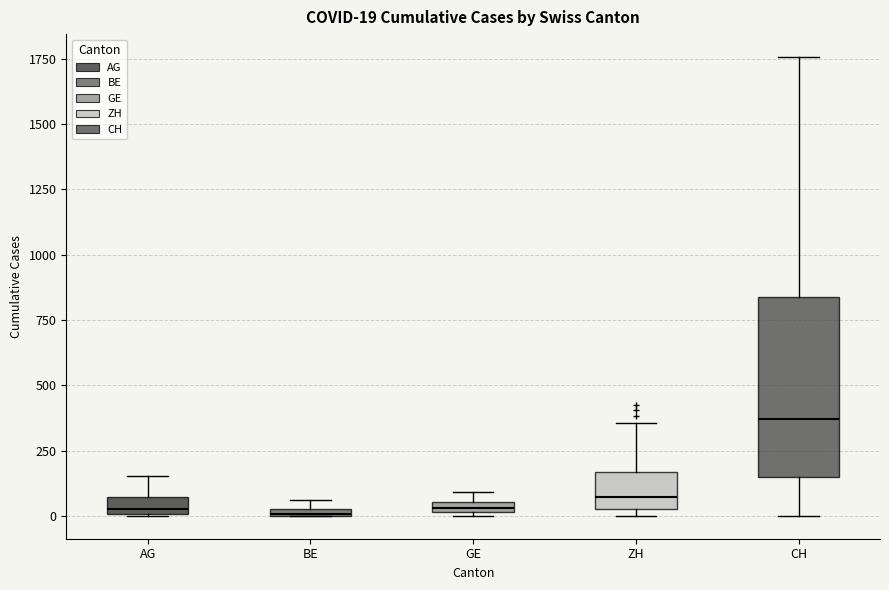

Which box is the tallest, from its lower edge to its upper edge?

CH